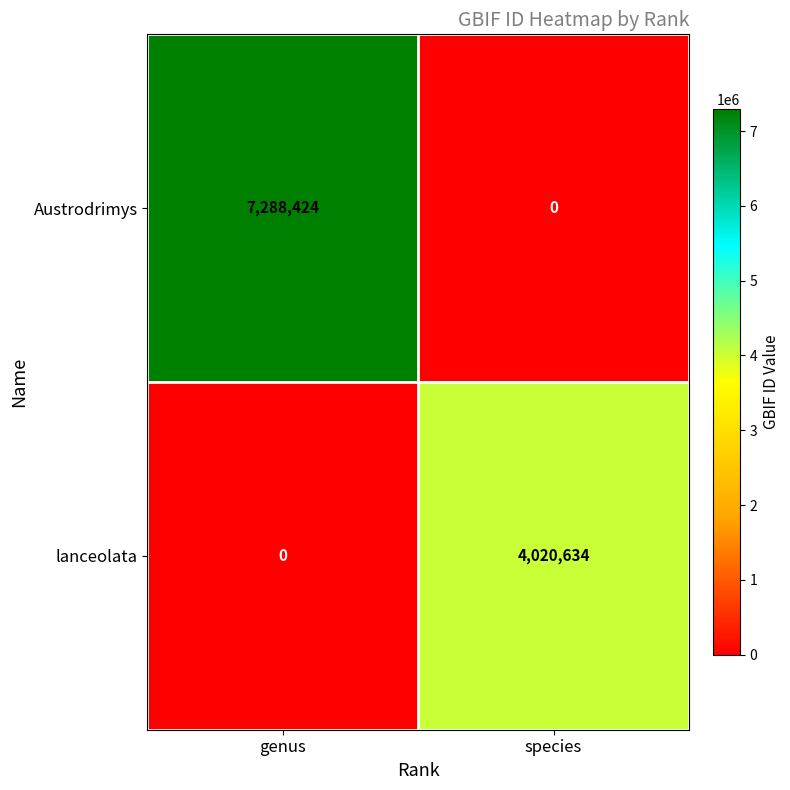

Which series has the largest range (max minus min)?

Austrodrimys